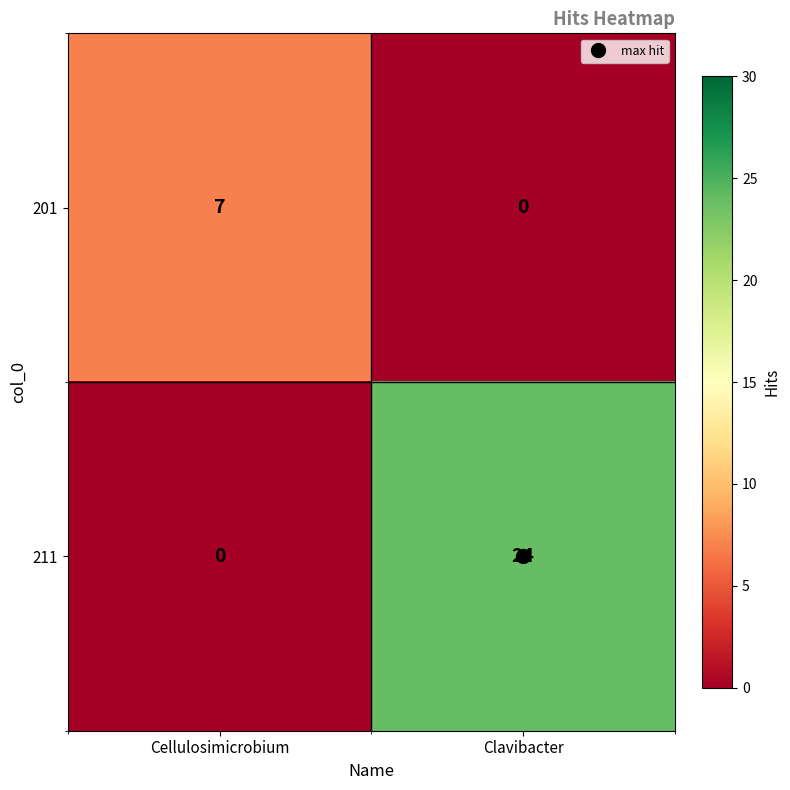

List the series in order of their overall mean, highest first.

211, 201